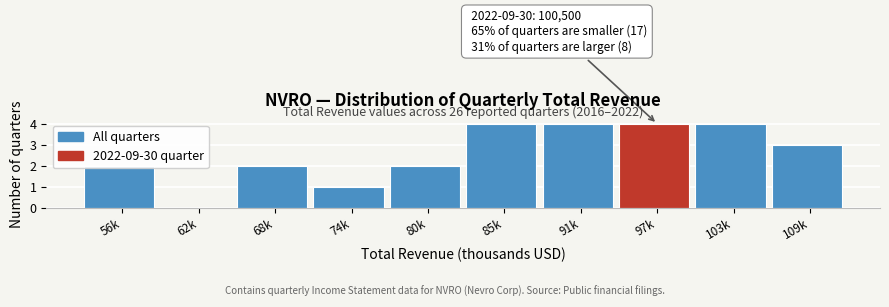

What is the sum of the values at 80k and 103k?

6